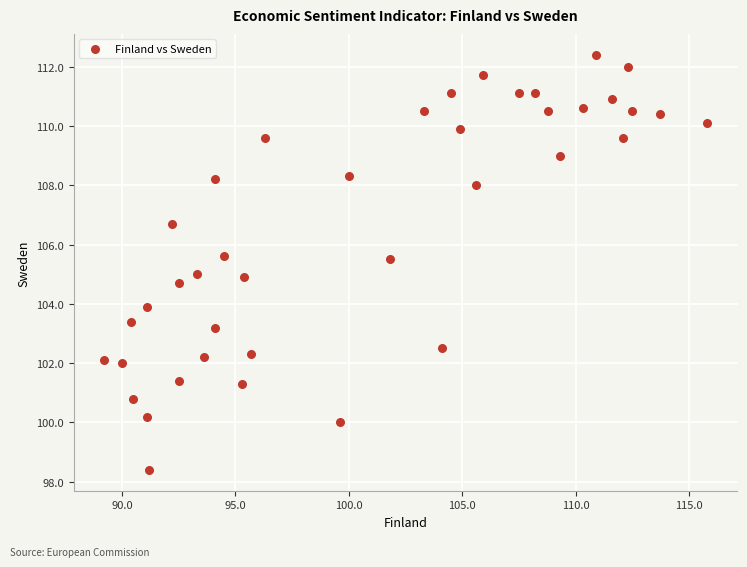

What is the range of X values (max minus min)?

26.6